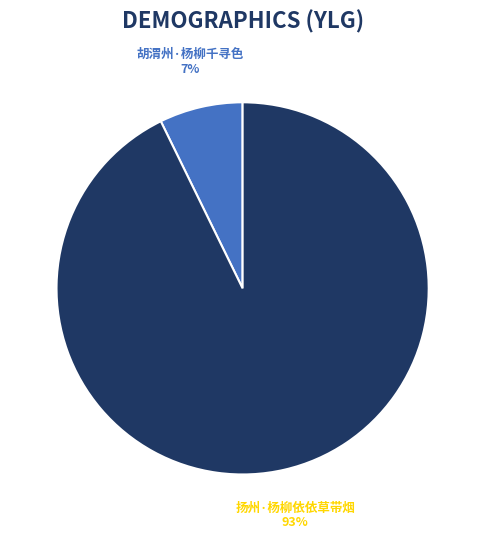

To the nearest percent, what portion does 胡渭州·杨柳千寻色 represent?

7%